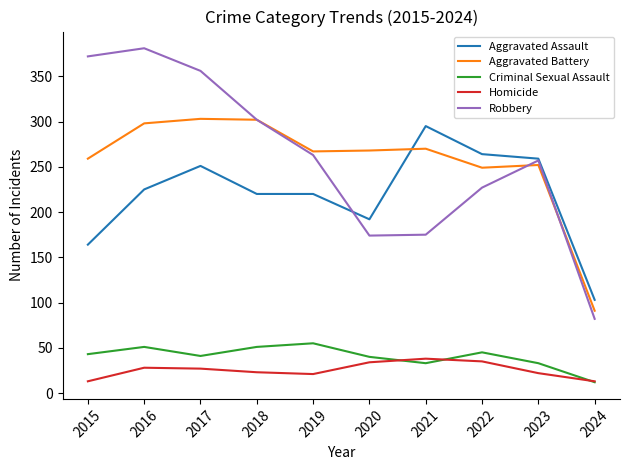

Rank the series at 2019 from lowest to highest value.

Homicide, Criminal Sexual Assault, Aggravated Assault, Robbery, Aggravated Battery